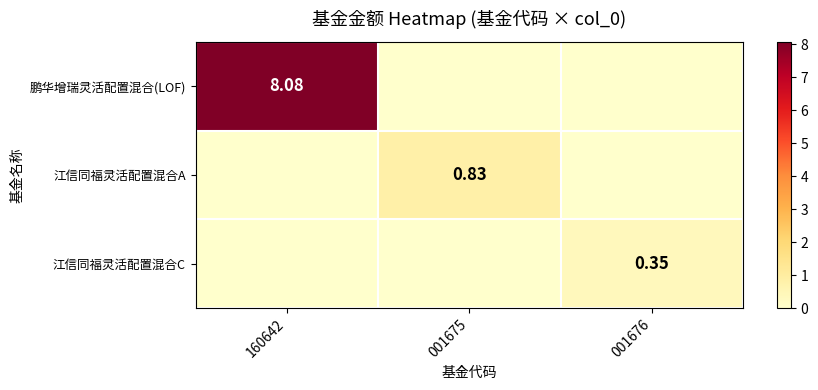

Which series changed the most between 001675 and 001676?

江信同福灵活配置混合A